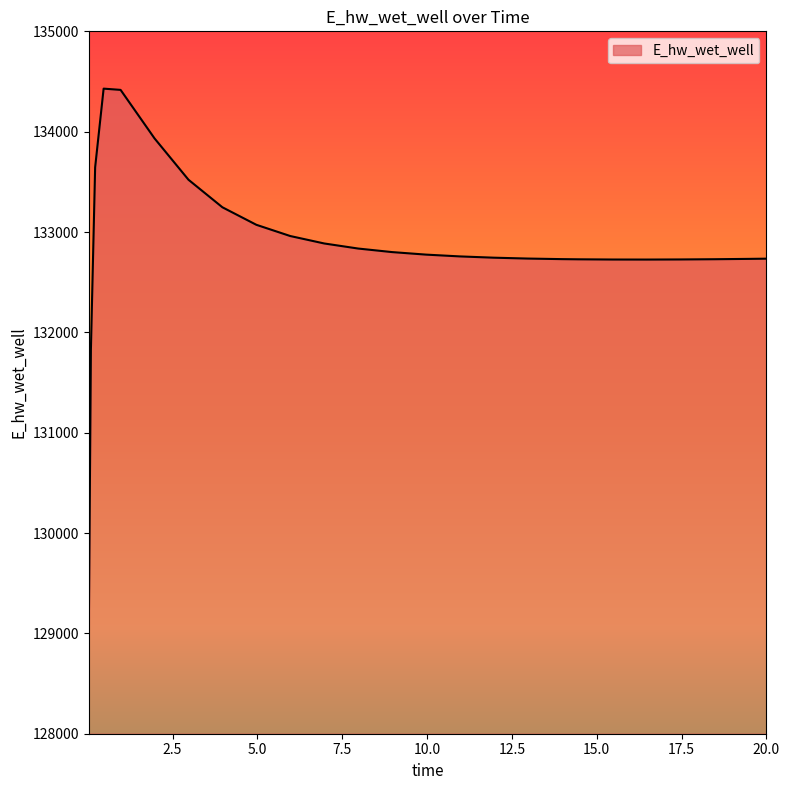

What is the greatest value displayed?

134428.9